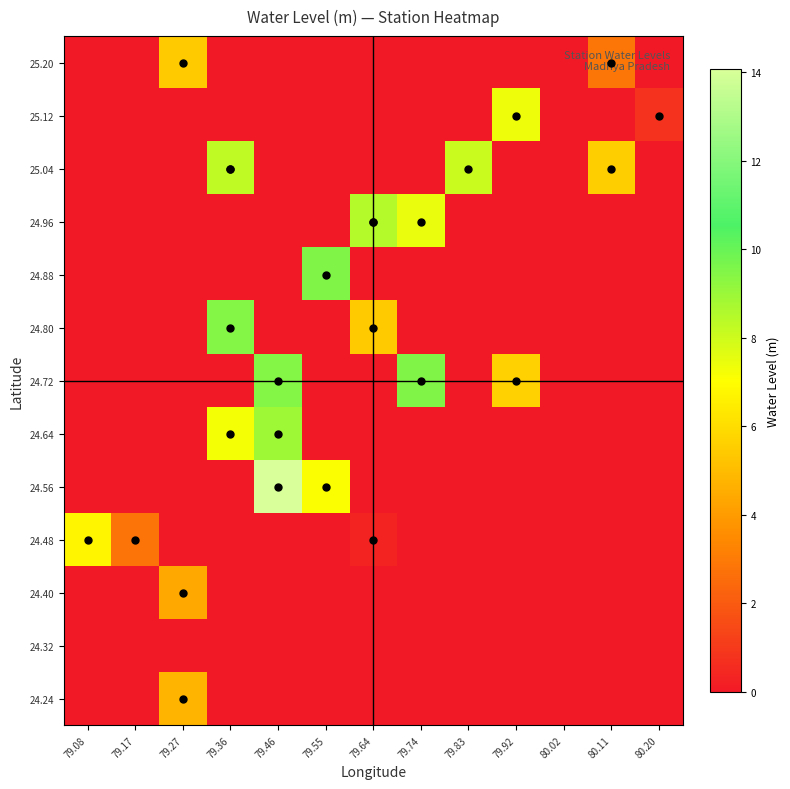

Between 79.27 and 79.36, which is larger?

79.27